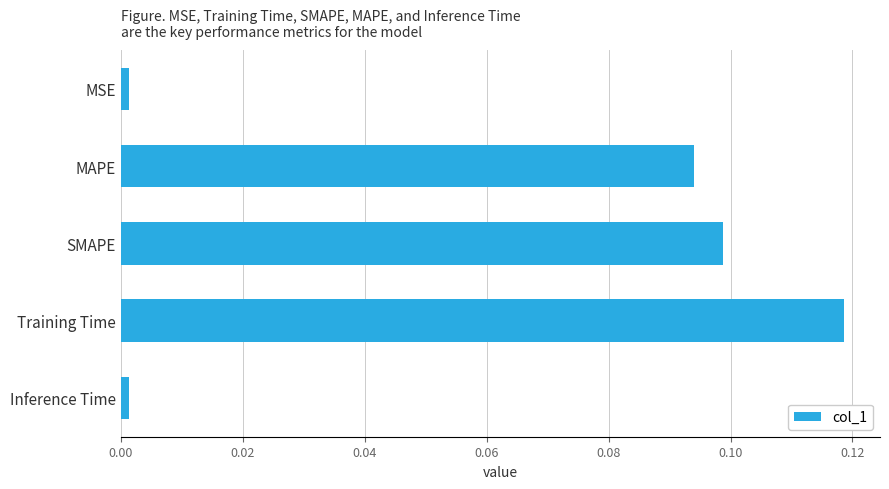

Which has a higher value, MSE or MAPE?

MAPE